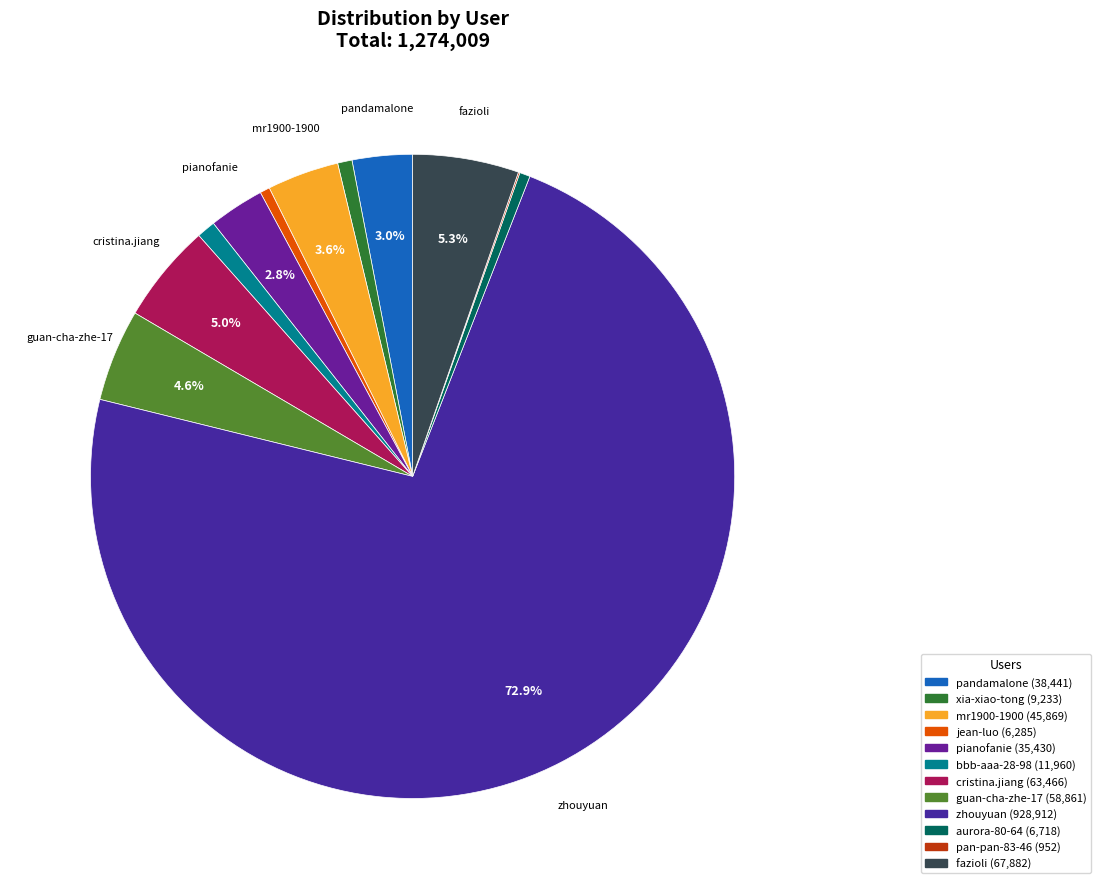

What percentage is the pandamalone slice, to the nearest percent?

3%